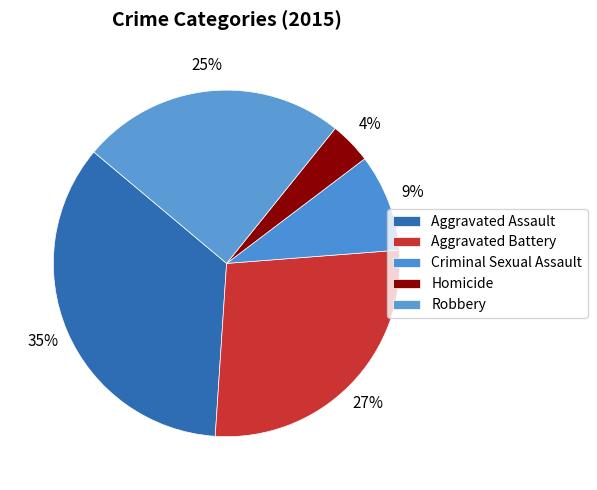

Rank the categories by value from highest to lowest.

Aggravated Assault, Aggravated Battery, Robbery, Criminal Sexual Assault, Homicide